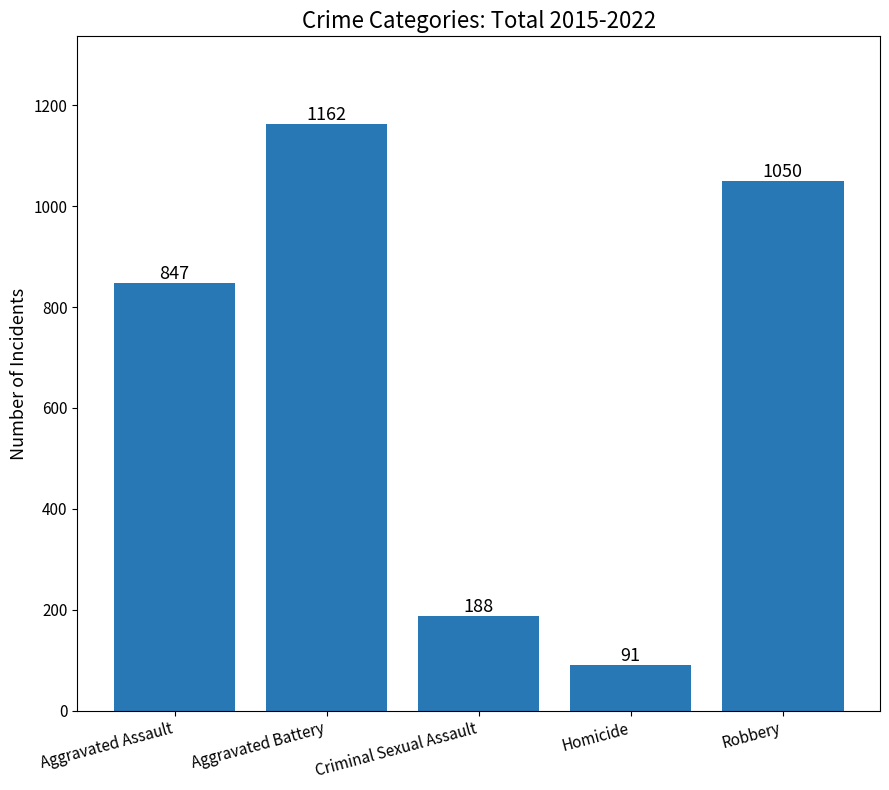

Which category has the lowest value across all series?

Homicide